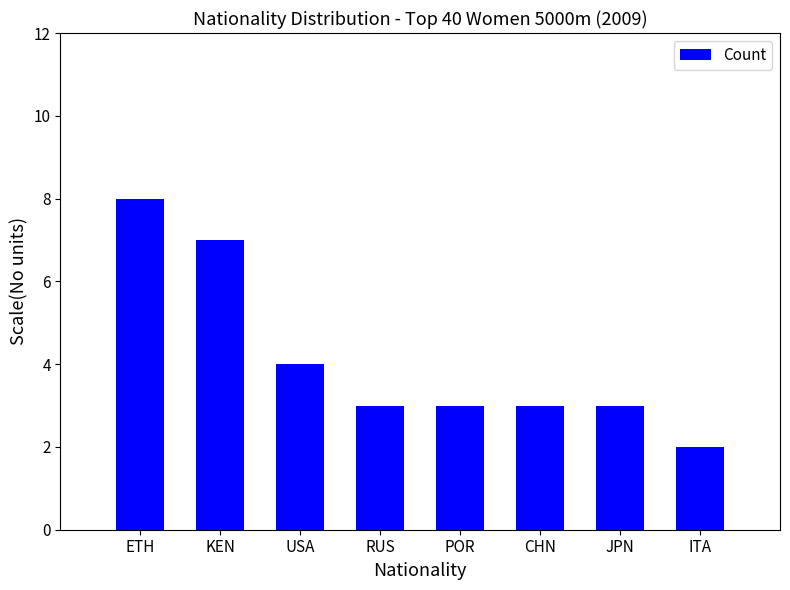

Reading left to right, transcribe all the data shown in this chart.

ETH=8	KEN=7	USA=4	RUS=3	POR=3	CHN=3	JPN=3	ITA=2